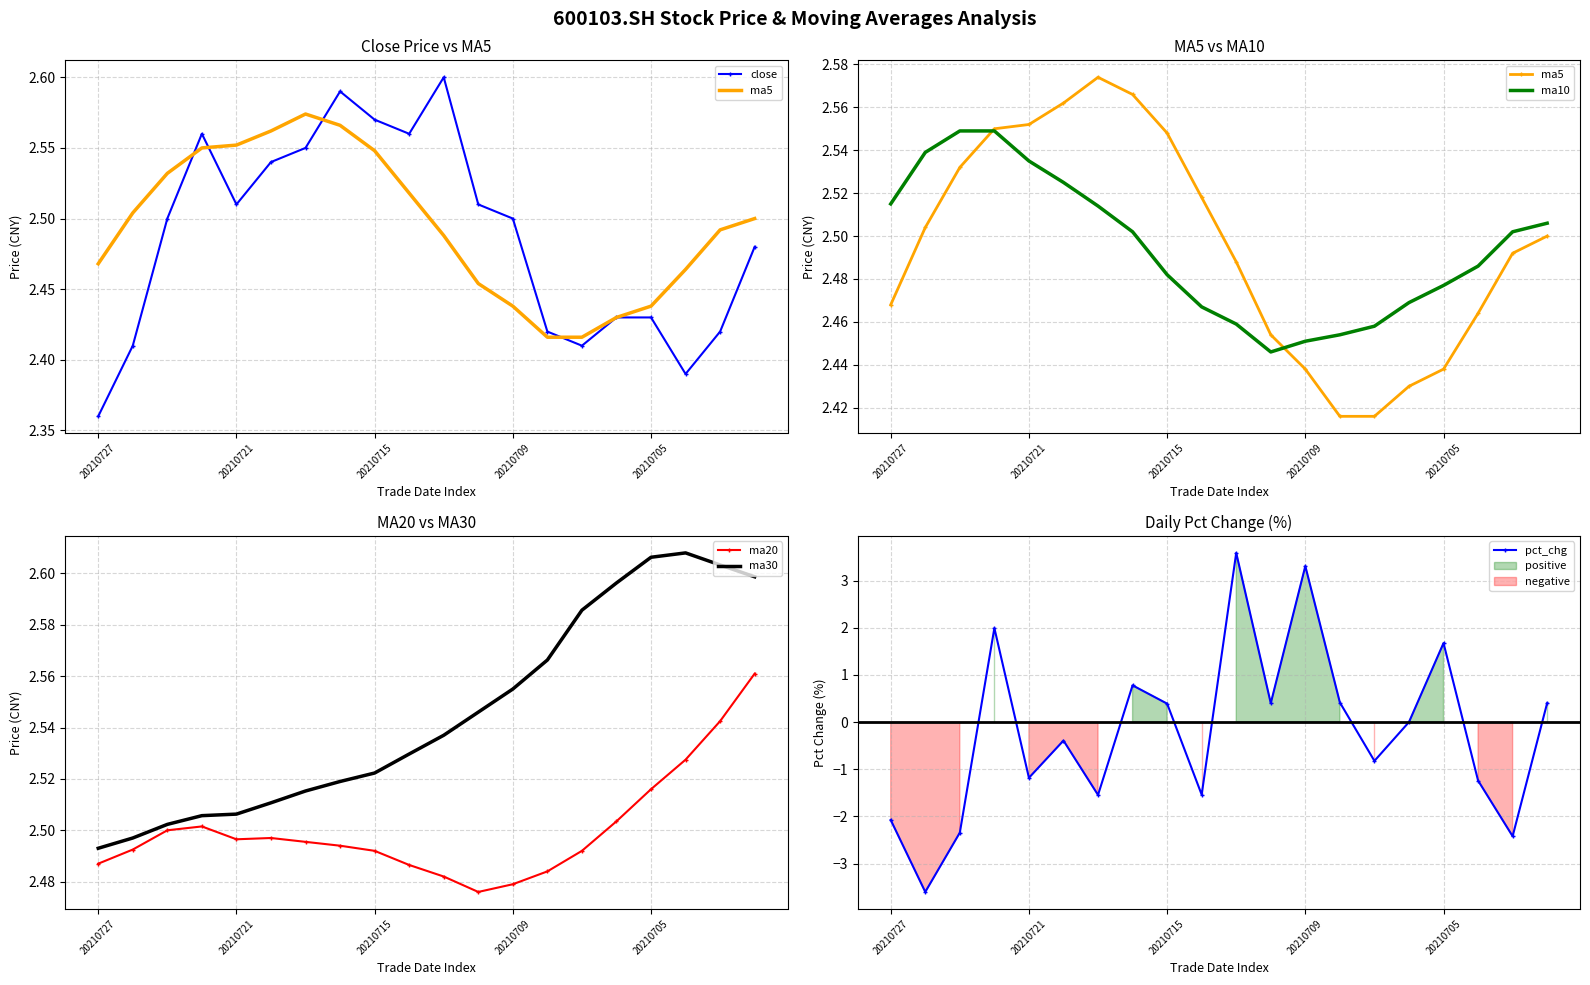

At which label is ma30 closest to 2?

20210727